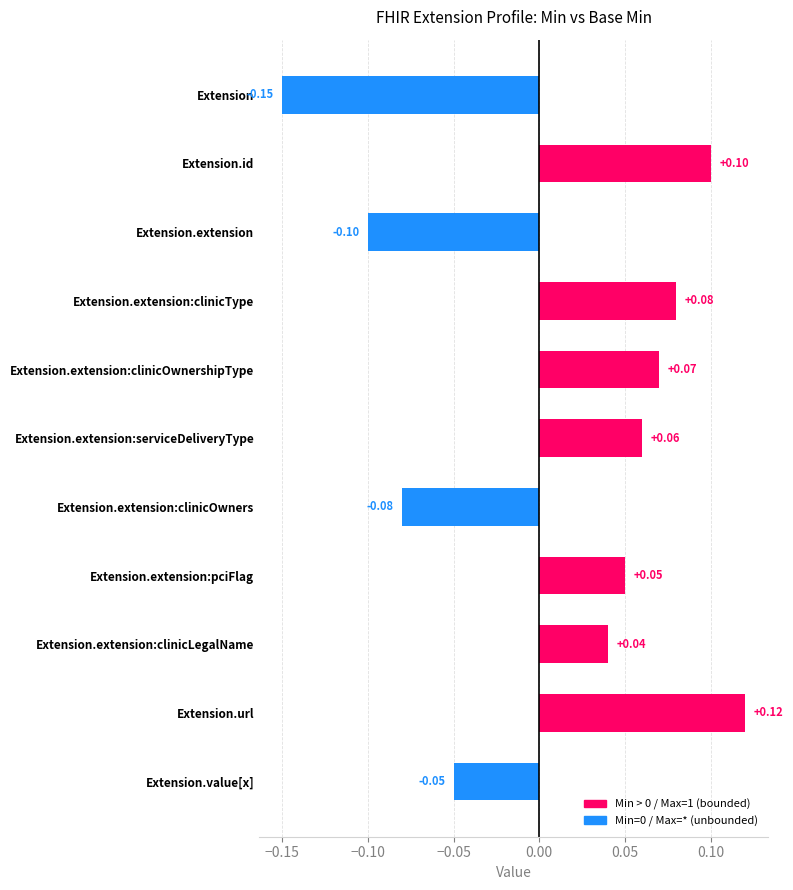

Which has a higher value, Extension.id or Extension.extension:clinicType?

Extension.id